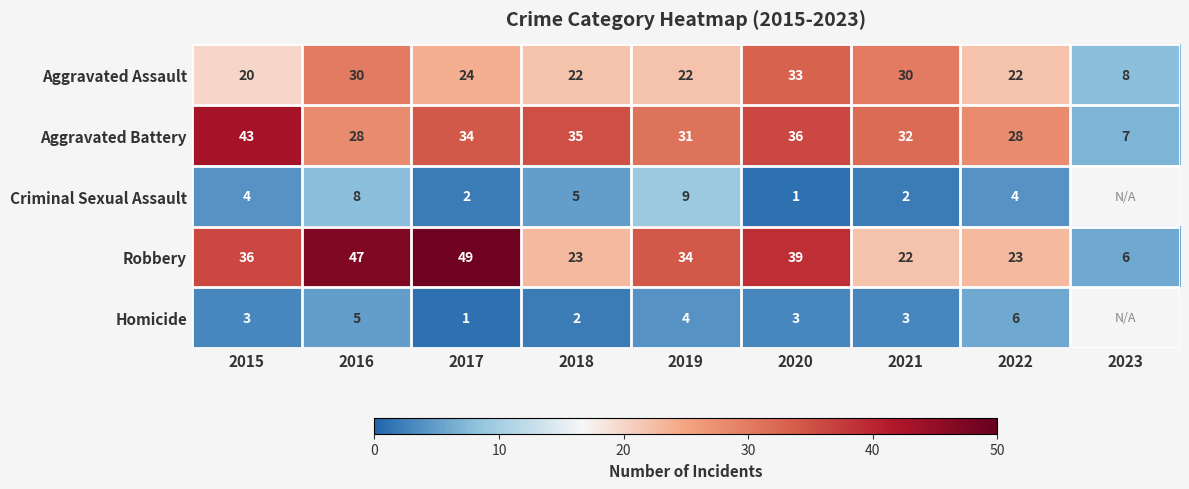

What is the difference between the maximum and minimum values in the Robbery series?

43.0